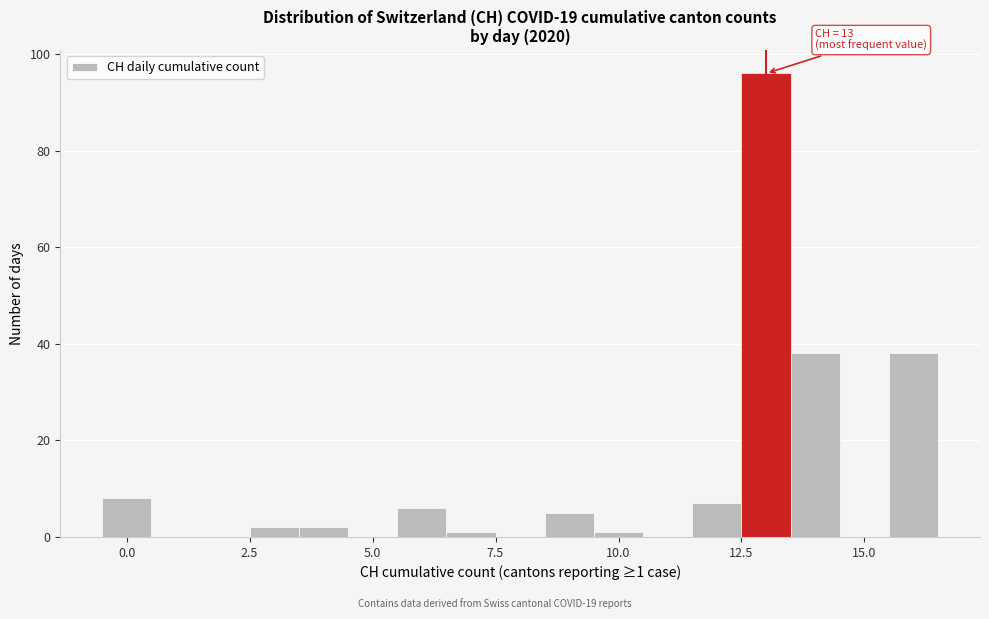

Around what value on the x-axis is the tallest bar? Give the approximate position of its centre, as read against the axis.

13.0